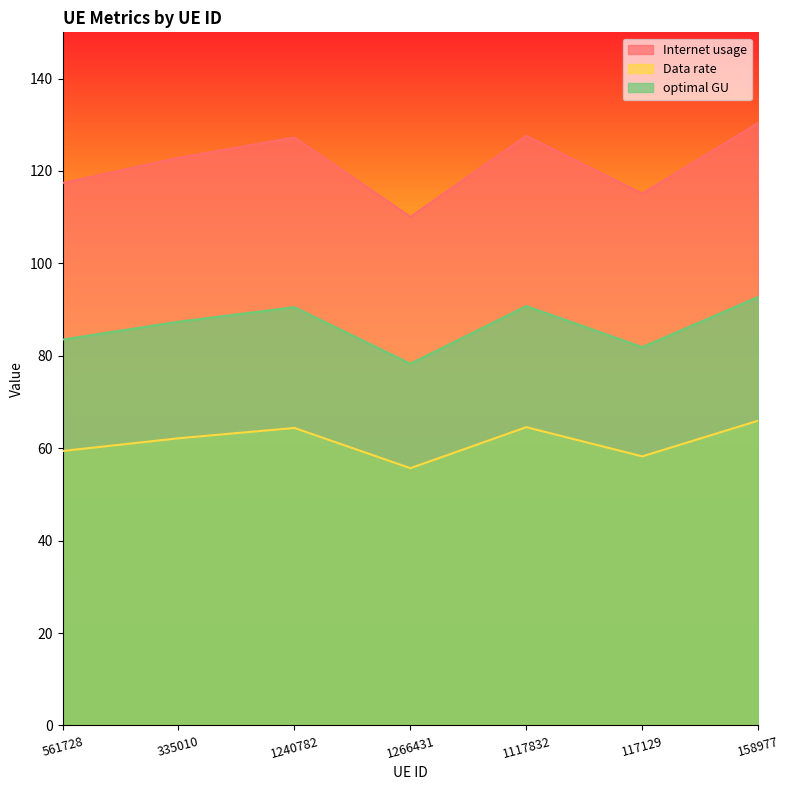

Which series has the largest range (max minus min)?

Internet usage